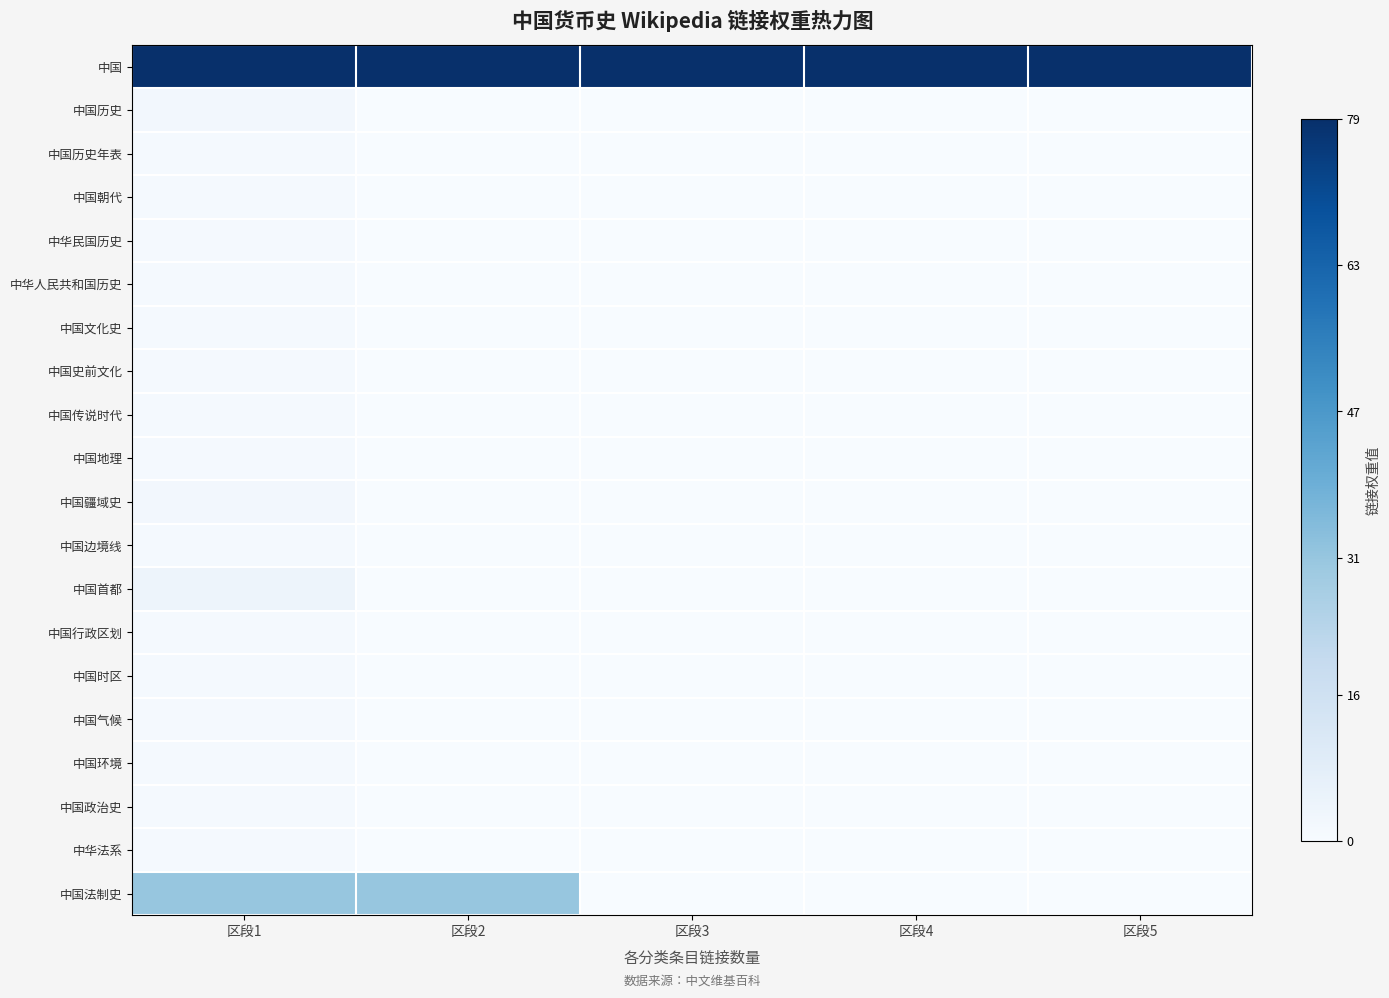

Reading left to right, list all the values displayed in this chart.

中国: 区段1=79	区段2=79	区段3=79	区段4=79	区段5=79
中国历史: 区段1=2	区段2=0	区段3=0	区段4=0	区段5=0
中国历史年表: 区段1=1	区段2=0	区段3=0	区段4=0	区段5=0
中国朝代: 区段1=1	区段2=0	区段3=0	区段4=0	区段5=0
中华民国历史: 区段1=1	区段2=0	区段3=0	区段4=0	区段5=0
中华人民共和国历史: 区段1=1	区段2=0	区段3=0	区段4=0	区段5=0
中国文化史: 区段1=1	区段2=0	区段3=0	区段4=0	区段5=0
中国史前文化: 区段1=1	区段2=0	区段3=0	区段4=0	区段5=0
中国传说时代: 区段1=1	区段2=0	区段3=0	区段4=0	区段5=0
中国地理: 区段1=1	区段2=0	区段3=0	区段4=0	区段5=0
中国疆域史: 区段1=2	区段2=0	区段3=0	区段4=0	区段5=0
中国边境线: 区段1=1	区段2=0	区段3=0	区段4=0	区段5=0
中国首都: 区段1=4	区段2=0	区段3=0	区段4=0	区段5=0
中国行政区划: 区段1=1	区段2=0	区段3=0	区段4=0	区段5=0
中国时区: 区段1=1	区段2=0	区段3=0	区段4=0	区段5=0
中国气候: 区段1=1	区段2=0	区段3=0	区段4=0	区段5=0
中国环境: 区段1=1	区段2=0	区段3=0	区段4=0	区段5=0
中国政治史: 区段1=1	区段2=0	区段3=0	区段4=0	区段5=0
中华法系: 区段1=1	区段2=0	区段3=0	区段4=0	区段5=0
中国法制史: 区段1=31	区段2=31	区段3=0	区段4=0	区段5=0